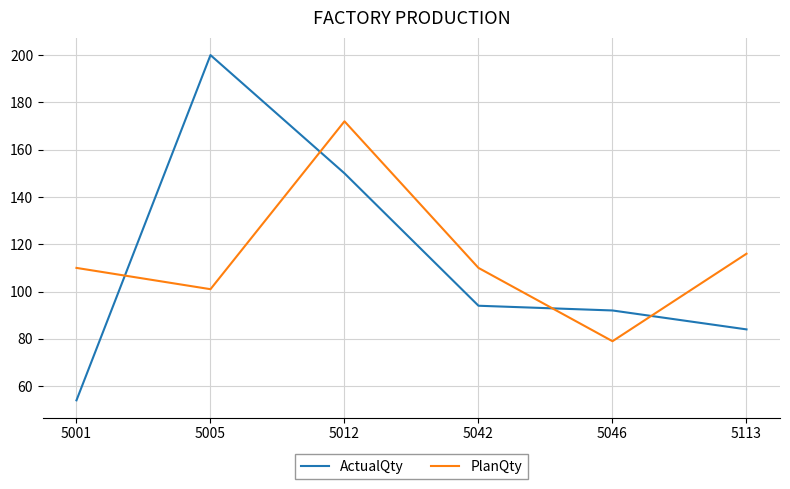

Does the chart display data point markers on the line(s)?

No